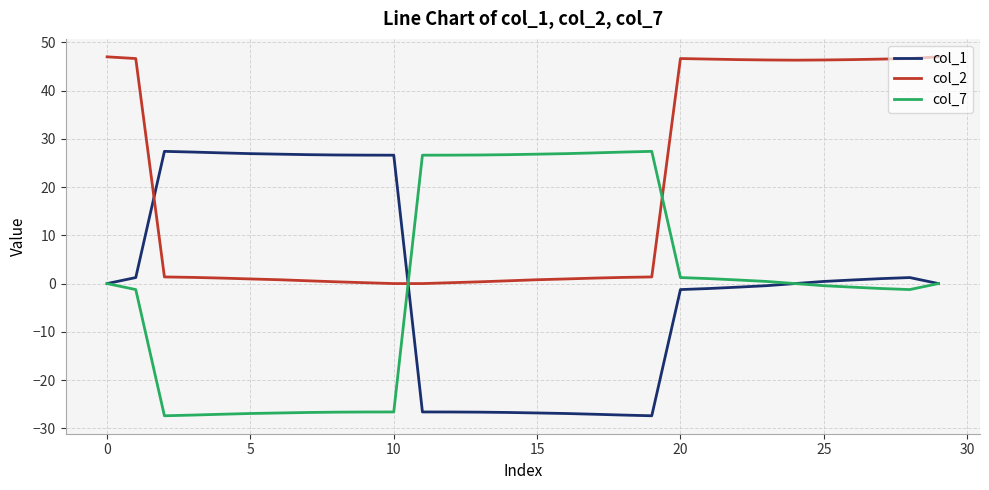

Which series has the largest total across all categories?

col_2